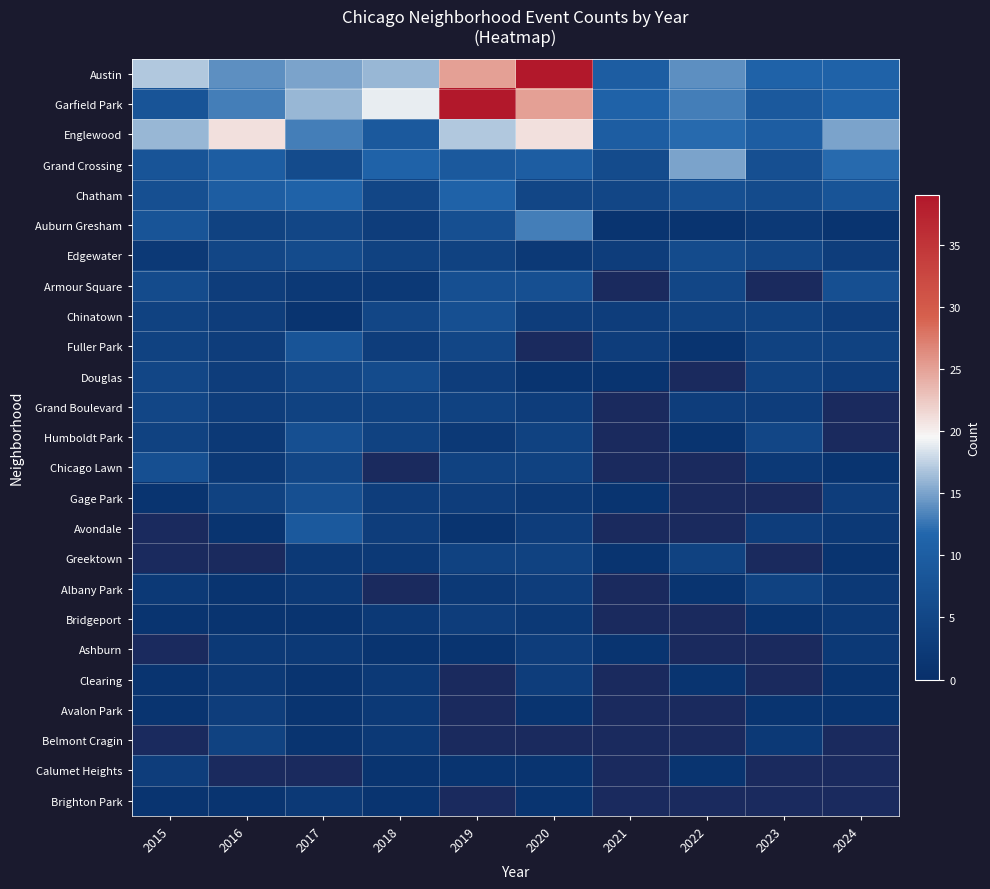

True or false: Chicago Lawn has a value of 7.0 at 2015.

True